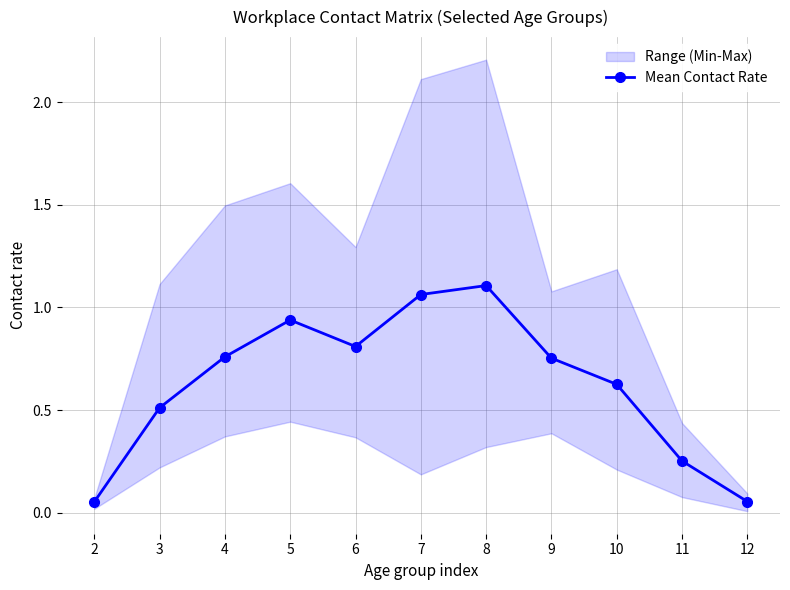

True or false: the data has more than 1 interior local peaks.

True